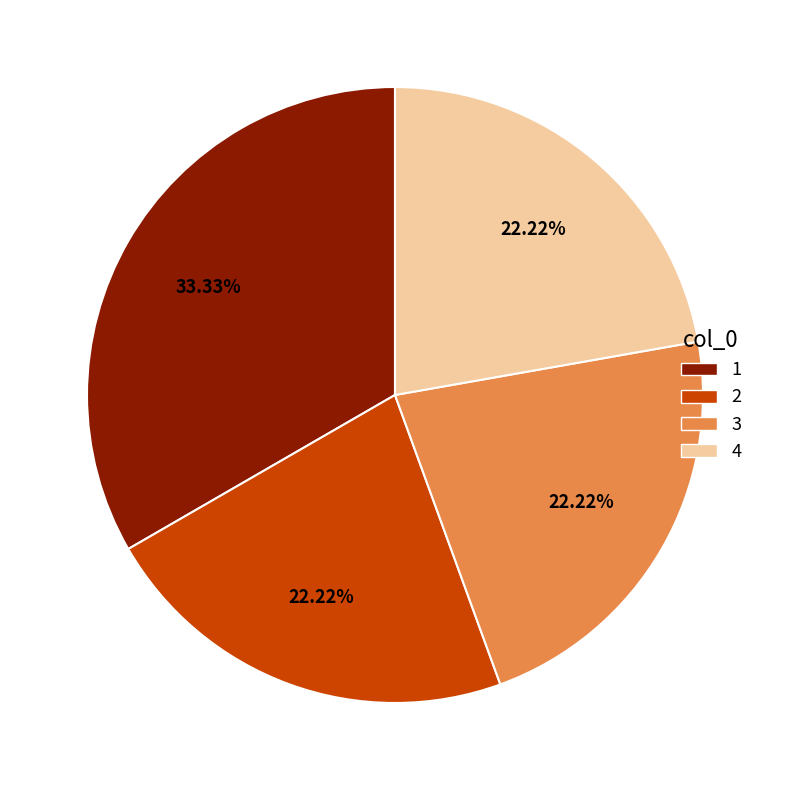

To the nearest percent, what portion does 3 represent?

22%